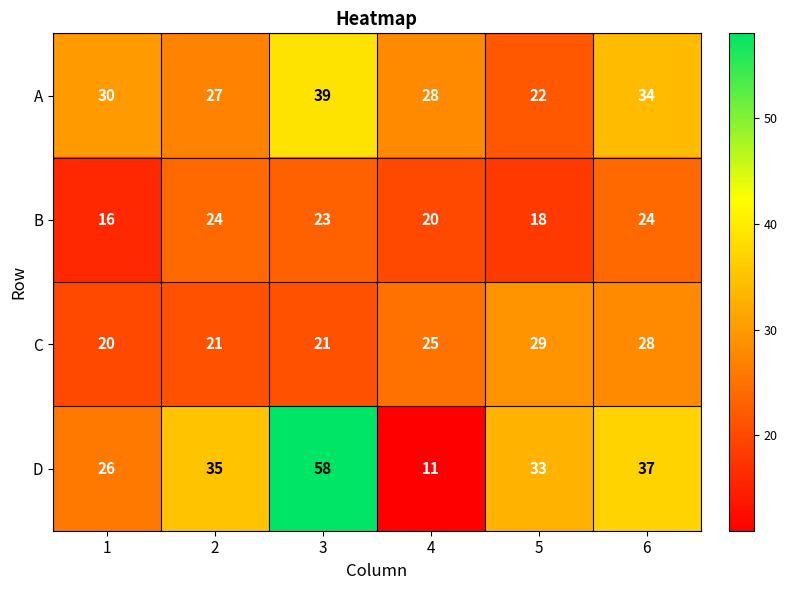

At which category is the sum across all series the highest?

3